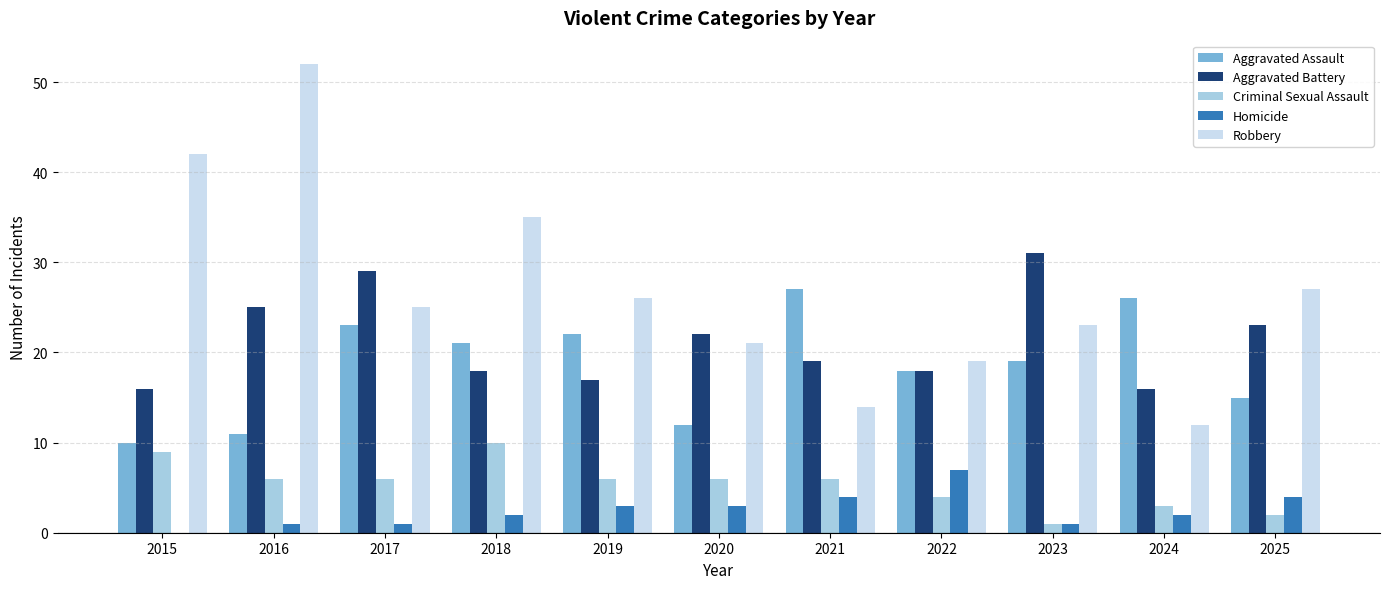

Count the number of categories in the chart.

11